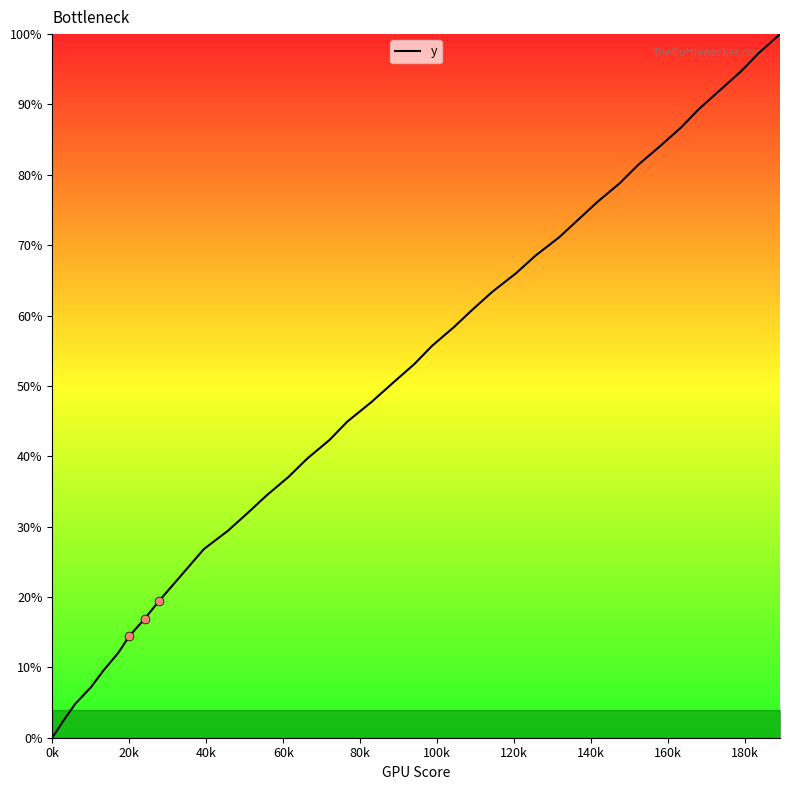

What is the maximum value shown in the chart?

100.0